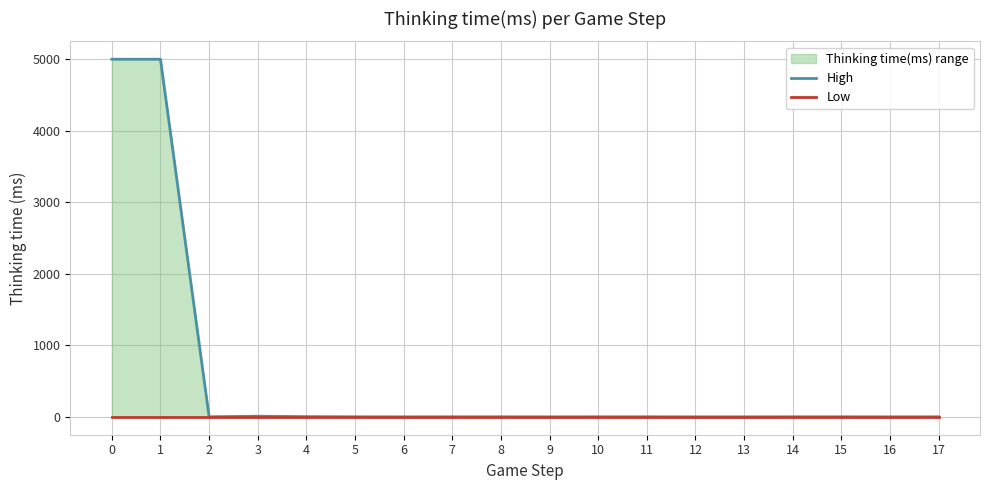

Reading left to right, what are all the values shown in this chart?

High: 0=4996	1=4996	2=1	3=9	4=3	5=1	6=0	7=1	8=1	9=0	10=1	11=1	12=0	13=0	14=1	15=1	16=0	17=1
Low: 0=0	1=0	2=0	3=0	4=0	5=0	6=0	7=0	8=0	9=0	10=0	11=0	12=0	13=0	14=0	15=0	16=0	17=0